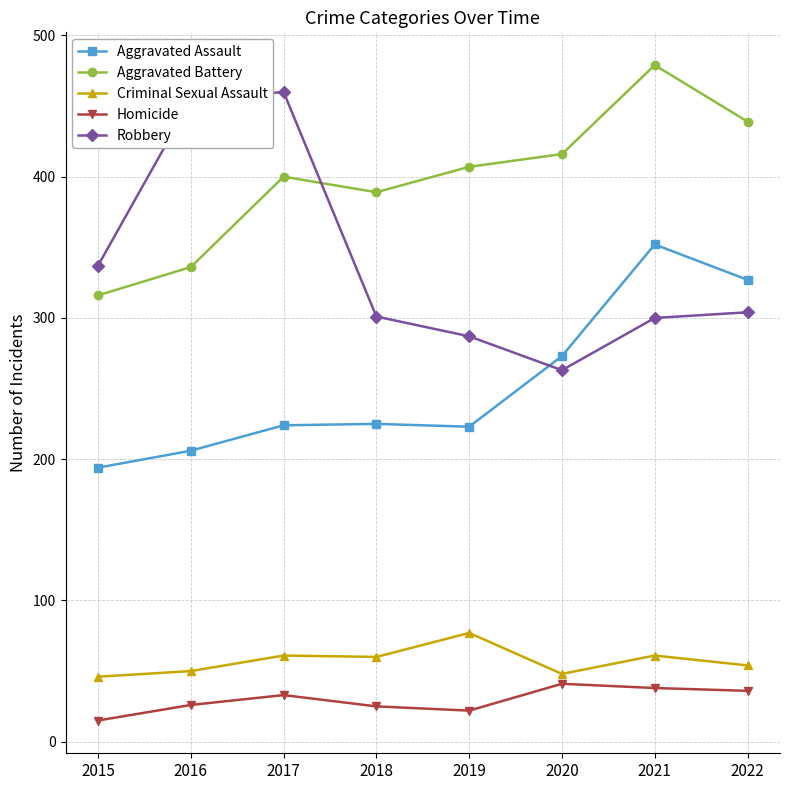

What is the sum of all Criminal Sexual Assault values?

457